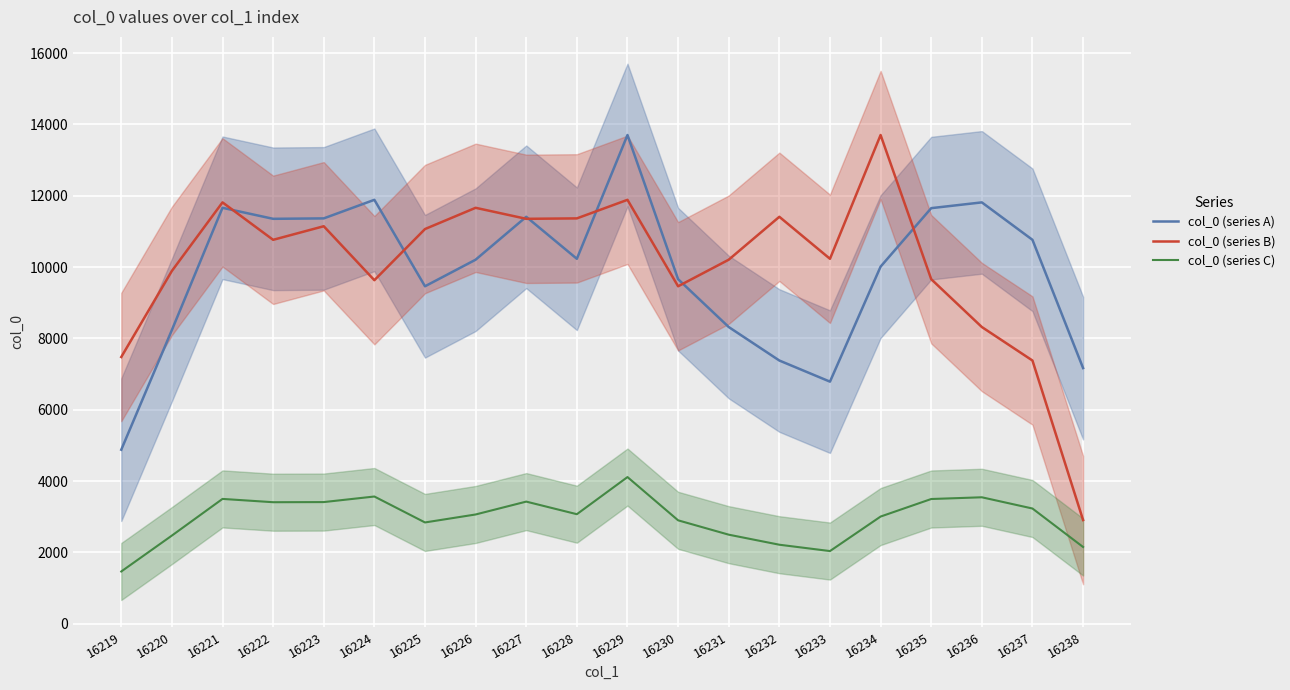

How many interior local peaks does the col_0 (series A) series have?

5